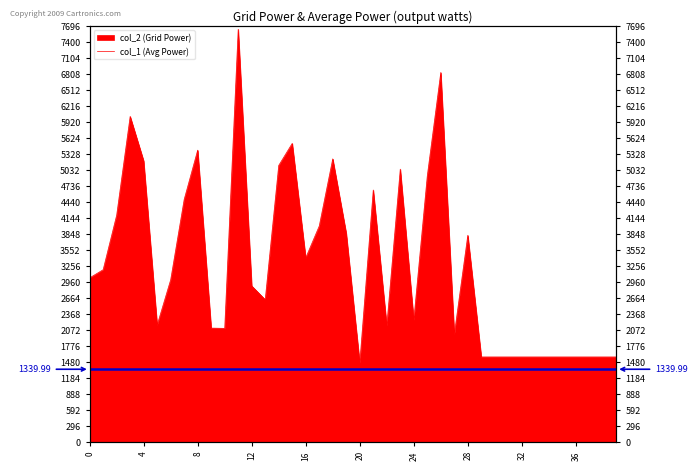

How many interior local valleys (lower than both neighbors) does the data have?

8